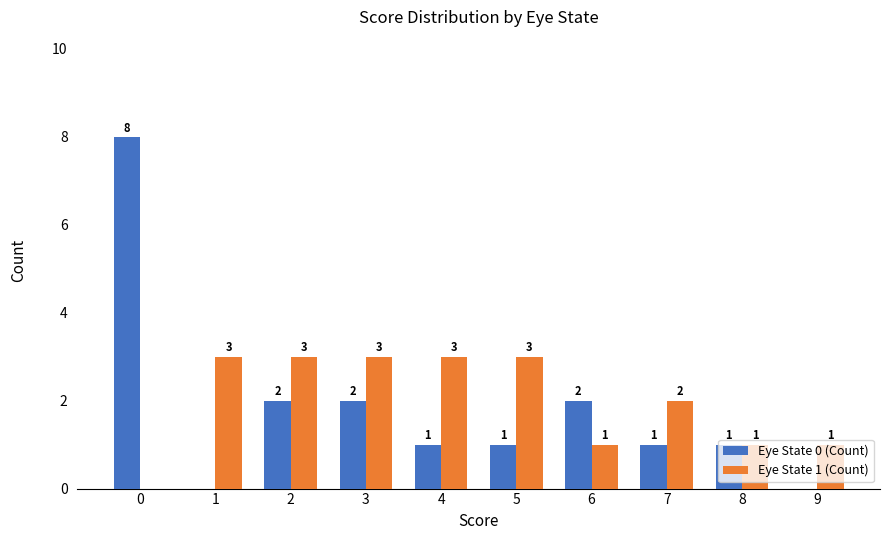

How many distinct data groups are displayed?

2